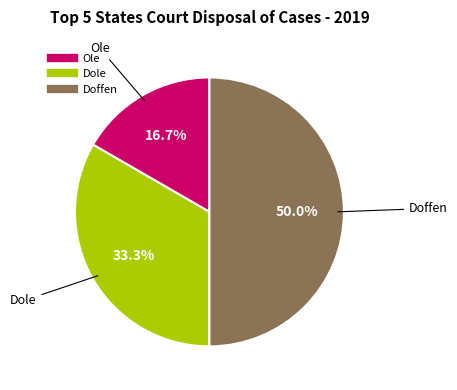

How many slices are in this pie chart?

3